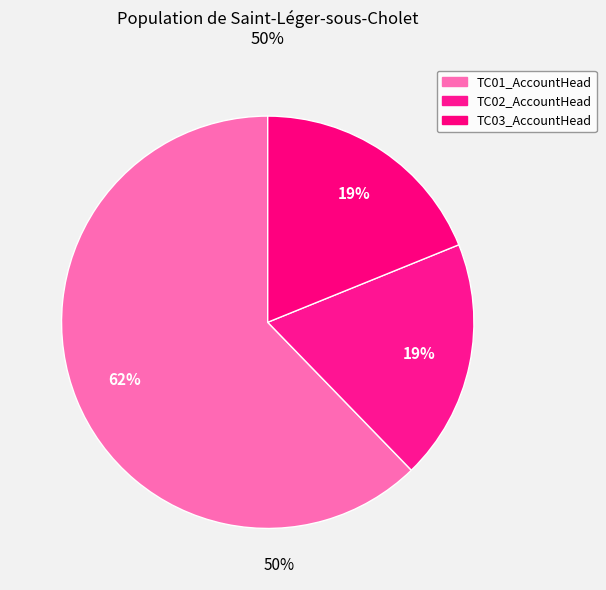

What is the largest slice in the pie chart?

TC01_AccountHead